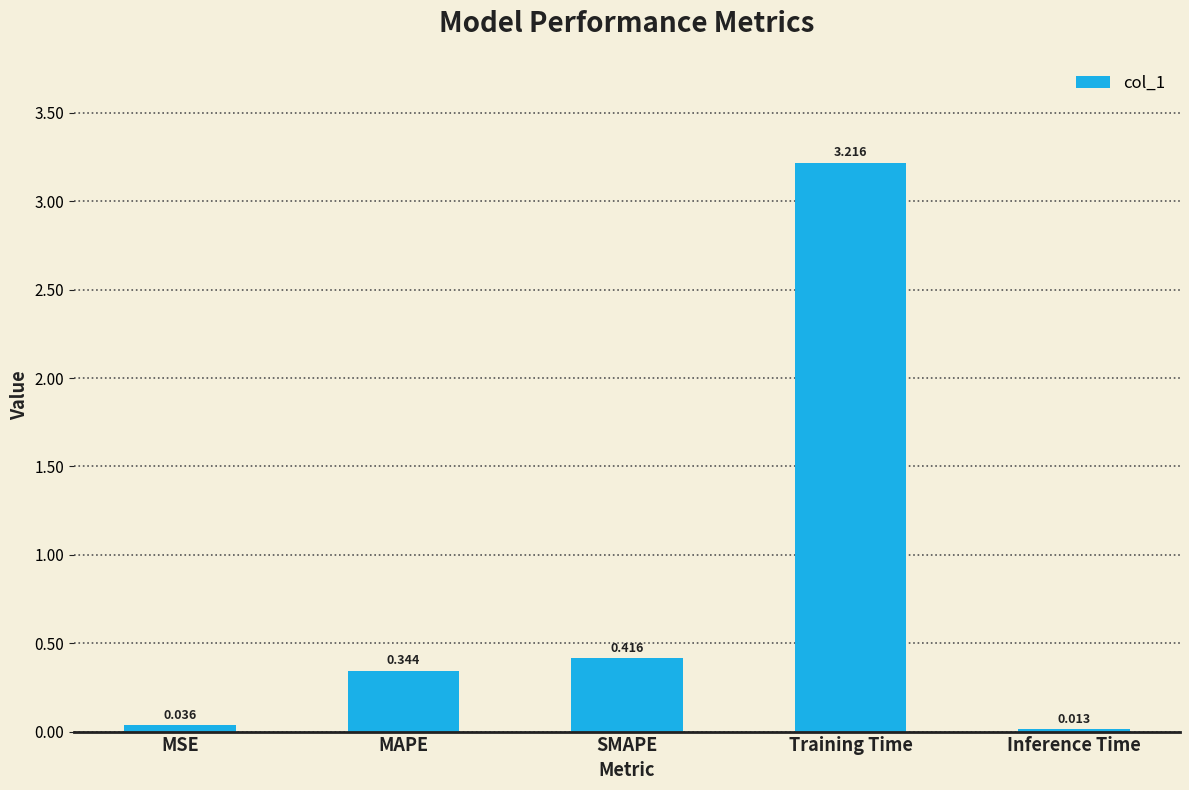

What is the label of the 2nd bar from the right?

Training Time